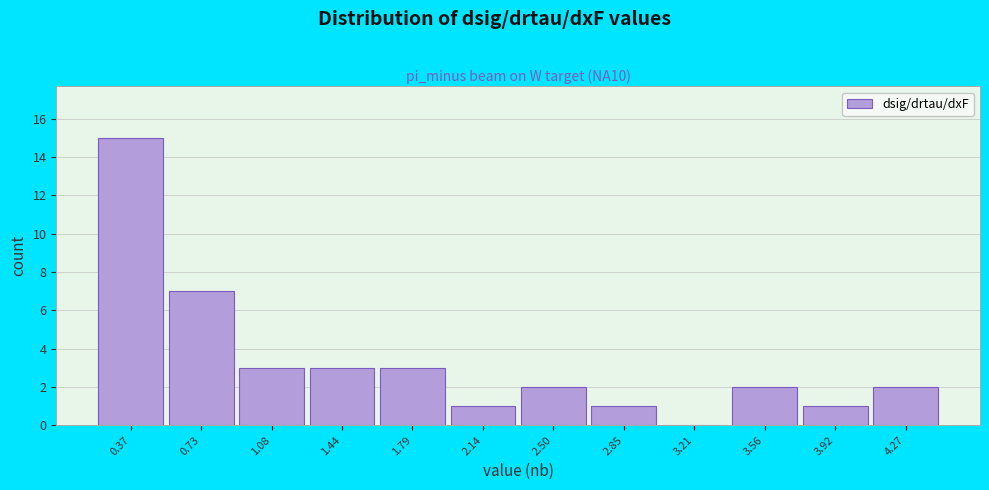

Reading left to right, list every bar in this chart as the range it spans on the x-axis followed by its height. Neither the bar edges nor the heights are printed on the chart, so give them approximately, as read against the axes.

0.20 to 0.55: 15
0.55 to 0.90: 7
0.90 to 1.25: 3
1.25 to 1.60: 3
1.60 to 1.95: 3
1.95 to 2.30: 1
2.30 to 2.70: 2
2.70 to 3.05: 1
3.05 to 3.40: 0
3.40 to 3.75: 2
3.75 to 4.10: 1
4.10 to 4.45: 2